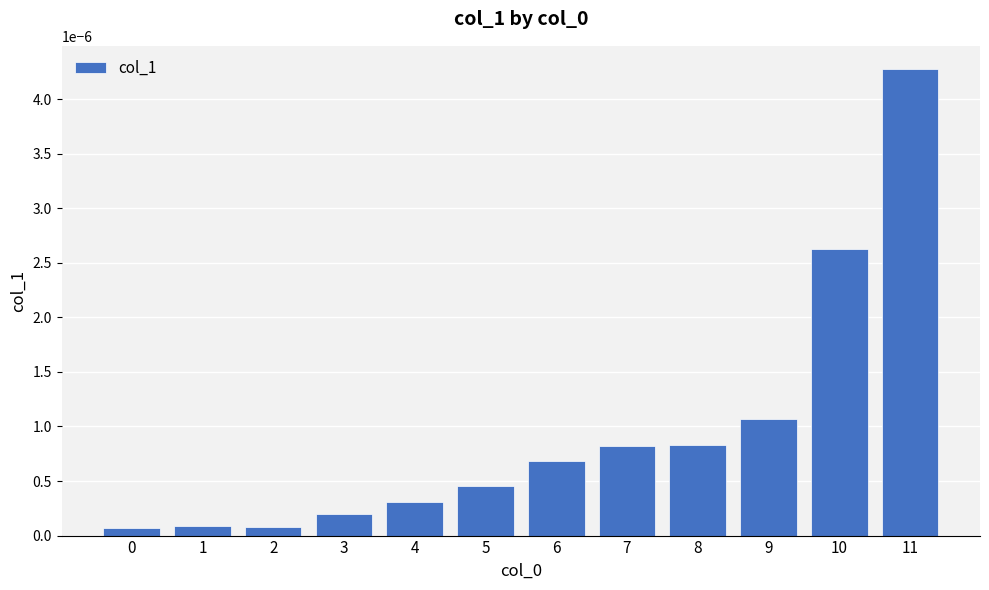

At which category does the chart reach its peak across all series?

11